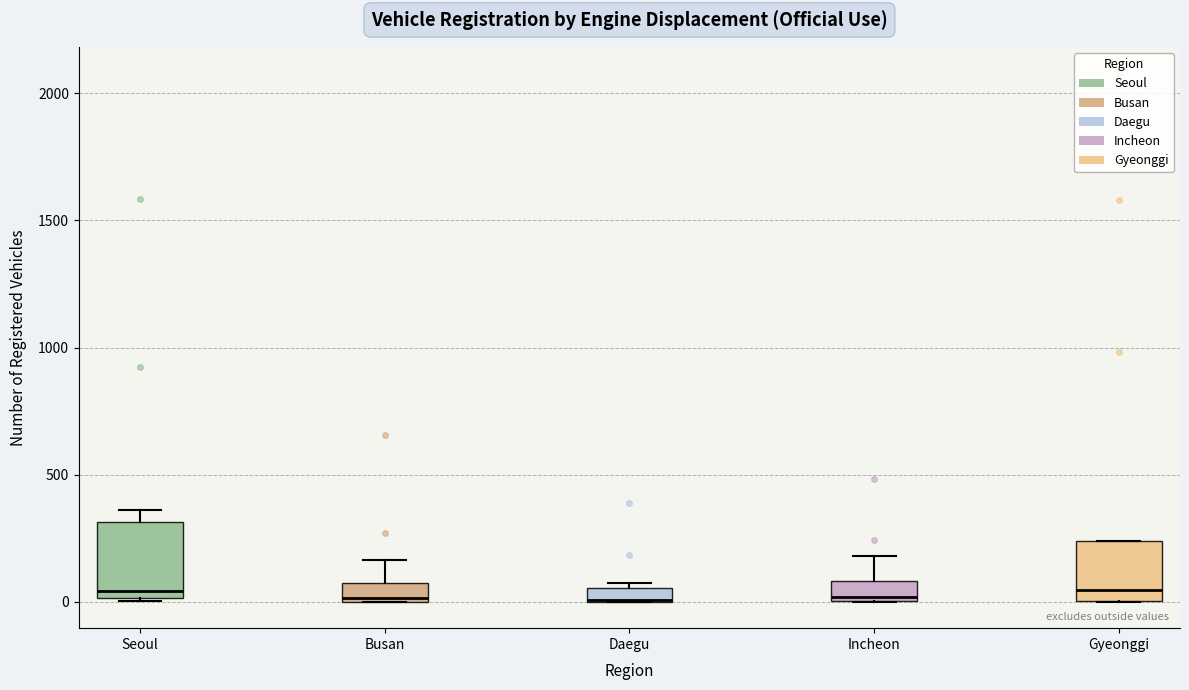

Where is the lower edge of the box for Busan on the y-axis? The values are not printed on the chart, so give them approximately, as read against the axis.

0